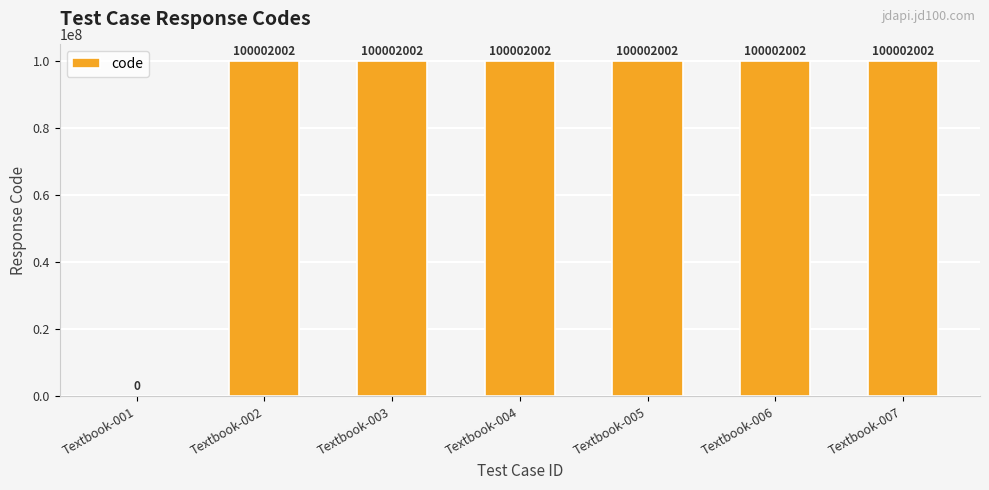

The value at Textbook-005 is 146436463. True or false?

False